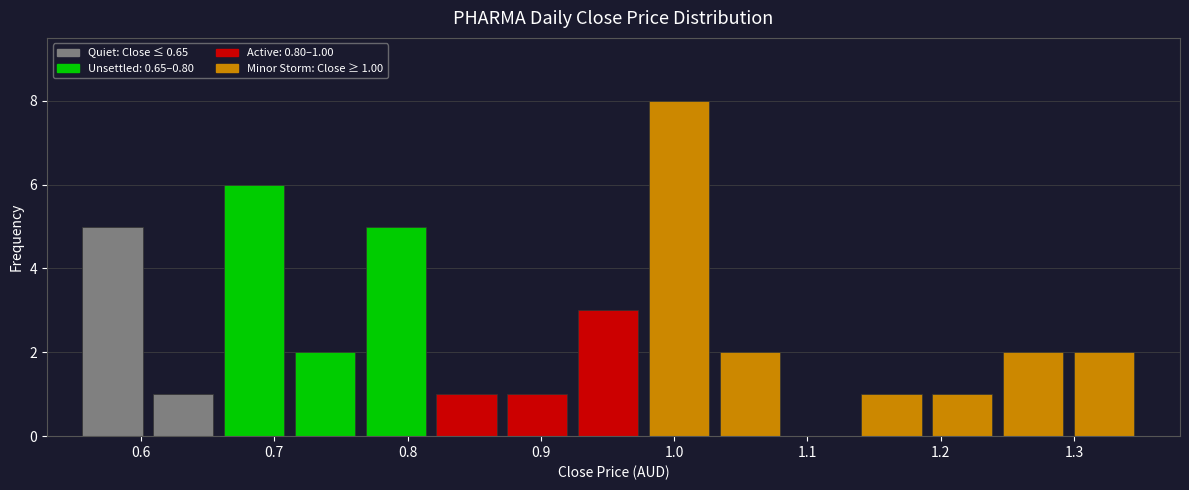

Over which range of the x-axis is the bar tallest?

0.98 to 1.03